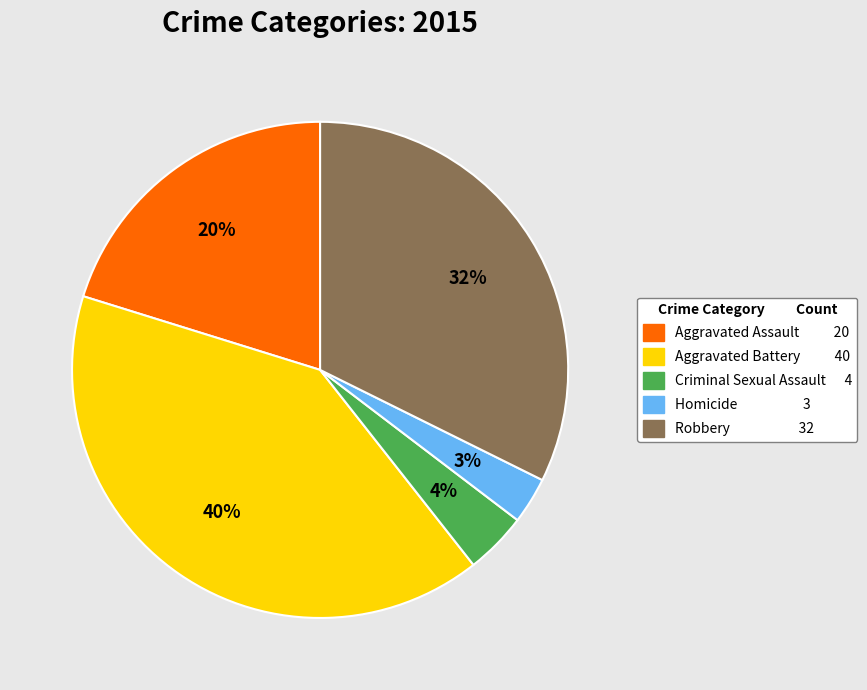

To the nearest percent, what portion does Homicide represent?

3%